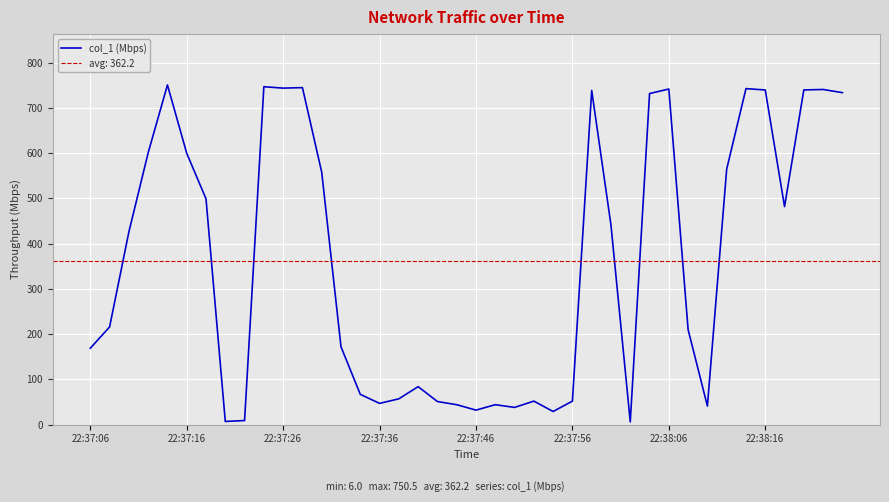

What is the highest value of the col_1 (Mbps) series?

750.5